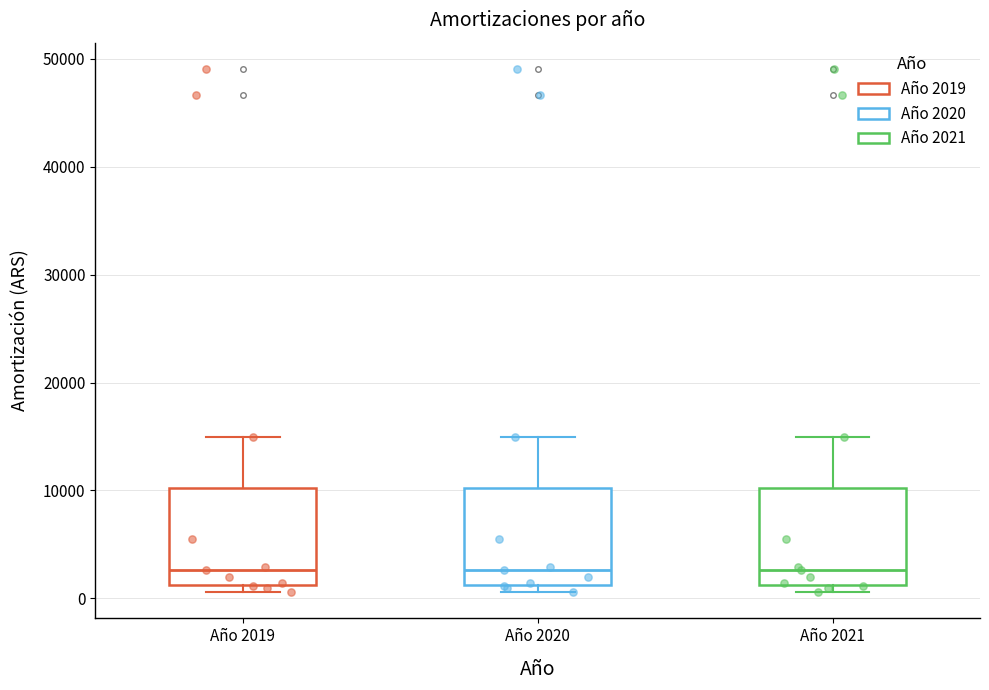

Reading left to right, transcribe this box plot: for each box, give where its median line is, the range the box spans, and where its two whiskers end, as read against the y-axis. The values are not printed on the chart, so give them approximately, as read against the axis.

Año 2019: median 3000, box 1000 to 10000, whiskers 1000 (just below the box's lower edge) to 15000
Año 2020: median 3000, box 1000 to 10000, whiskers 1000 (just below the box's lower edge) to 15000
Año 2021: median 3000, box 1000 to 10000, whiskers 1000 (just below the box's lower edge) to 15000